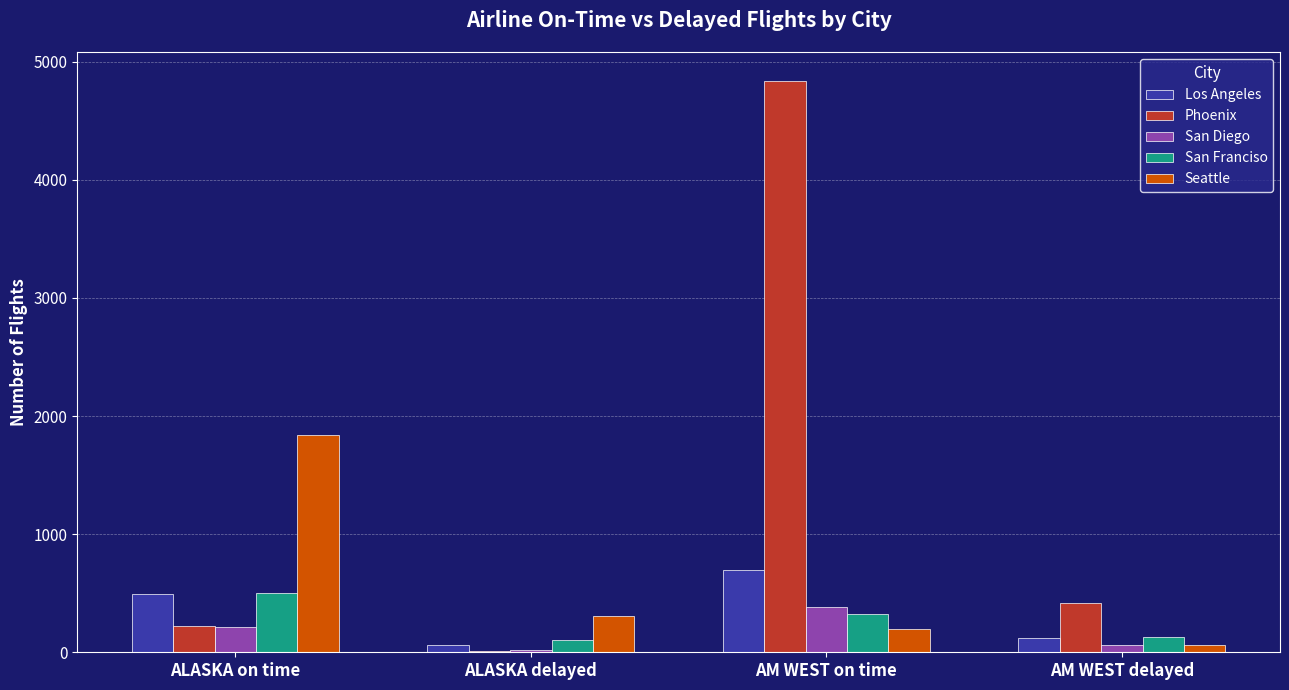

What is the difference between the Los Angeles values at AM WEST delayed and AM WEST on time?

577